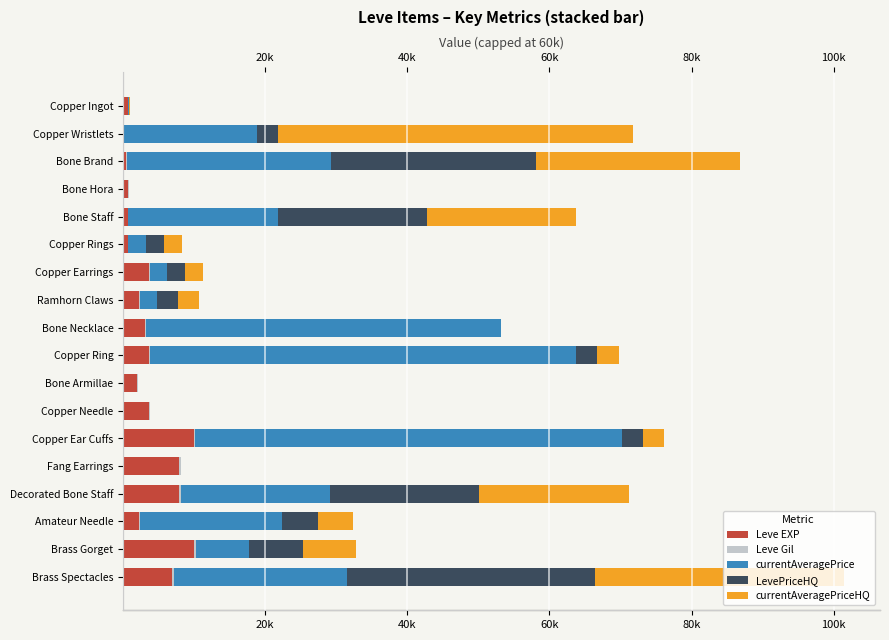

Reading left to right, transcribe all the data shown in this chart.

Leve EXP: 630	1	450	720	630	630	3600	2230	3040	3600	1980	3600	9990	7880	7880	2230	9990	6880
Leve Gil: 113	116	112	112	113	112	139	170	169	139	140	139	168	288	250	168	293	288
currentAveragePrice: 68	18666	28749	0	21009	2500	2500	2333	50000	60000	0	0	60000	0	21009	20000	7500	24284
LevePriceHQ: 84	2999	28749	0	21009	2500	2500	3000	0	3000	0	0	3000	0	21009	5000	7500	35002
currentAveragePriceHQ: 84	50000	28749	0	21009	2500	2500	3000	0	3000	0	0	3000	0	21009	5000	7500	35002